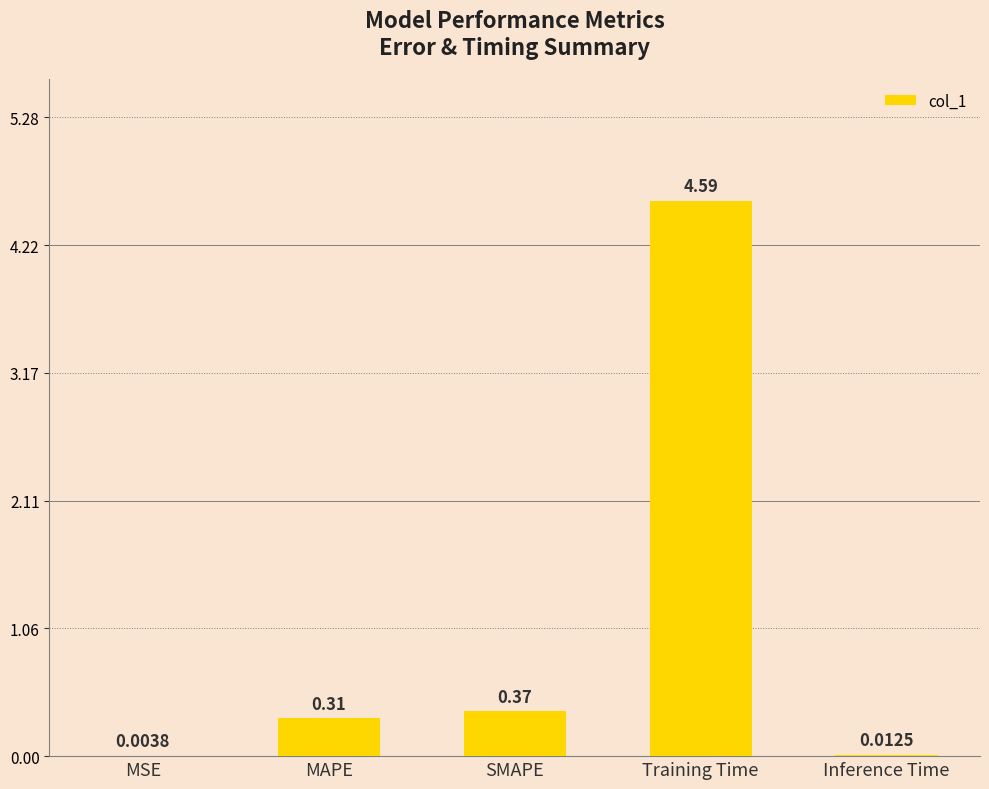

What is the sum of all values?

5.3